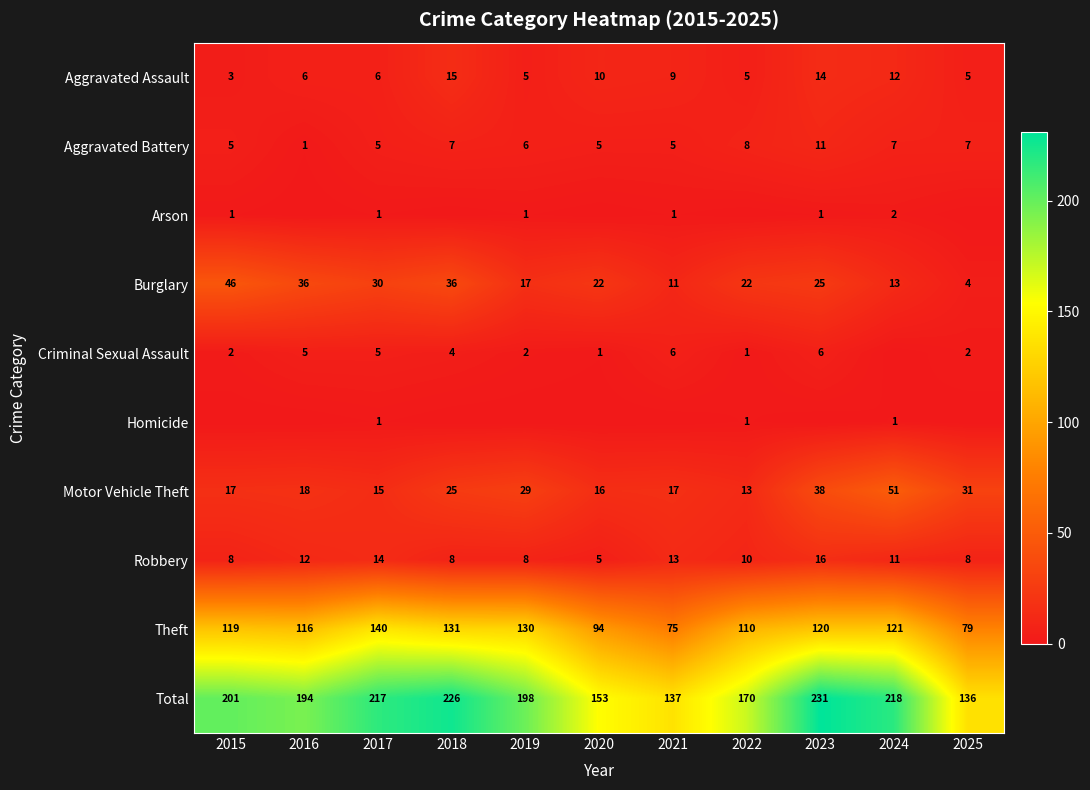

The value of Aggravated Battery at 2015 is 5. True or false?

True